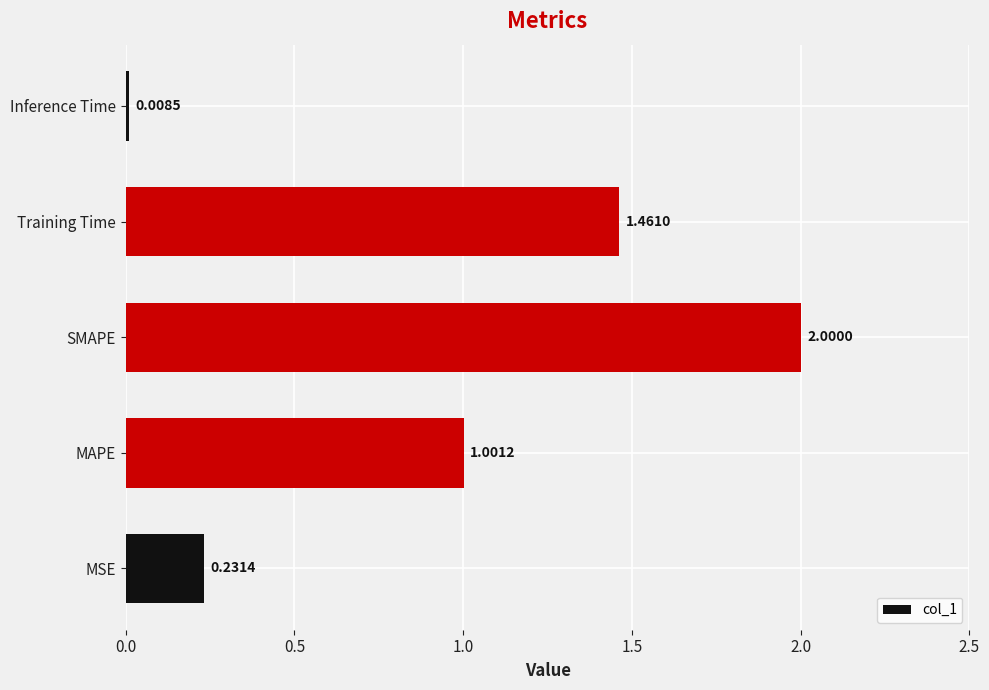

Which category has the lowest value across all series?

Inference Time